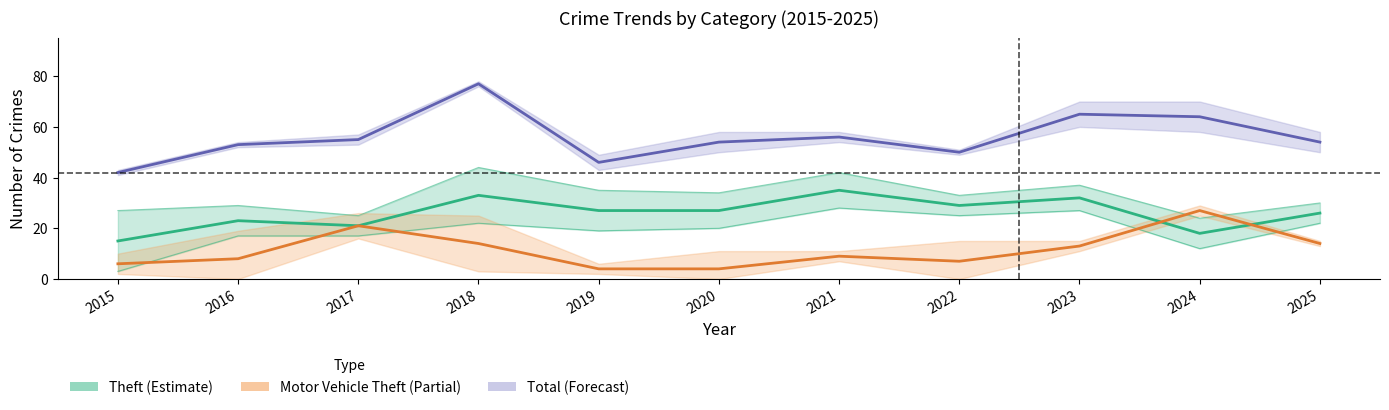

True or false: Motor Vehicle Theft (Partial) has more than 0 interior local peaks.

True